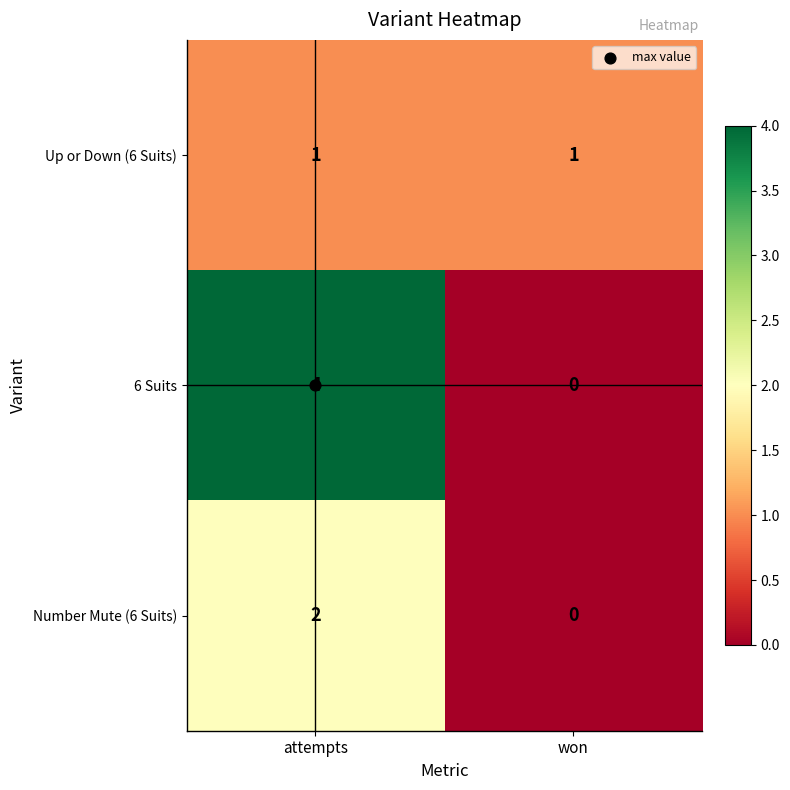

Which series changed the most between attempts and won?

6 Suits